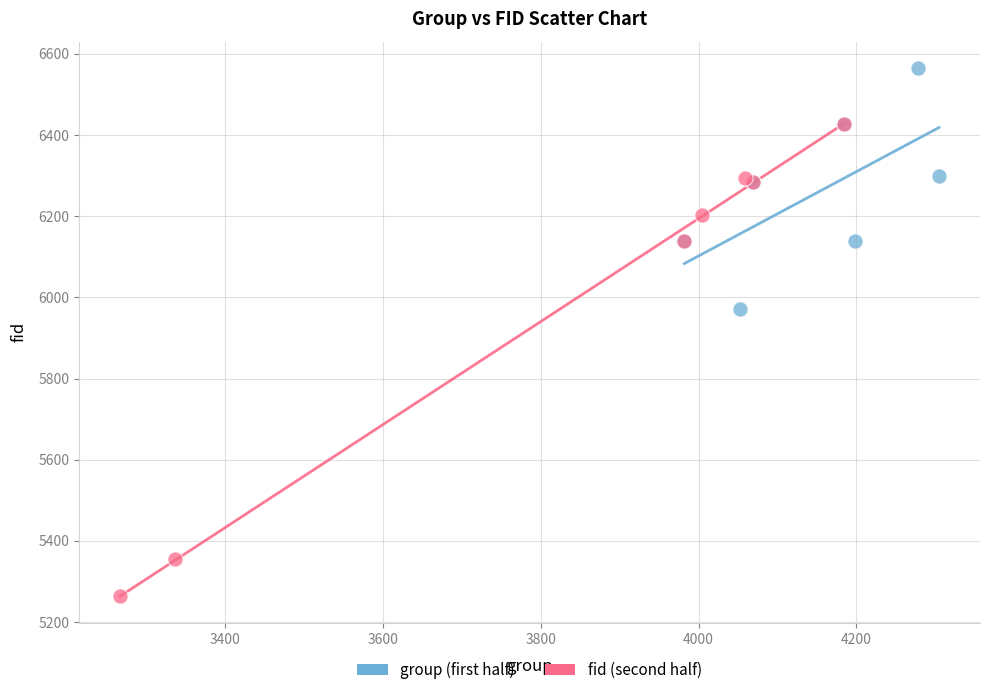

Which series reaches the minimum Y coordinate?

fid (second half)